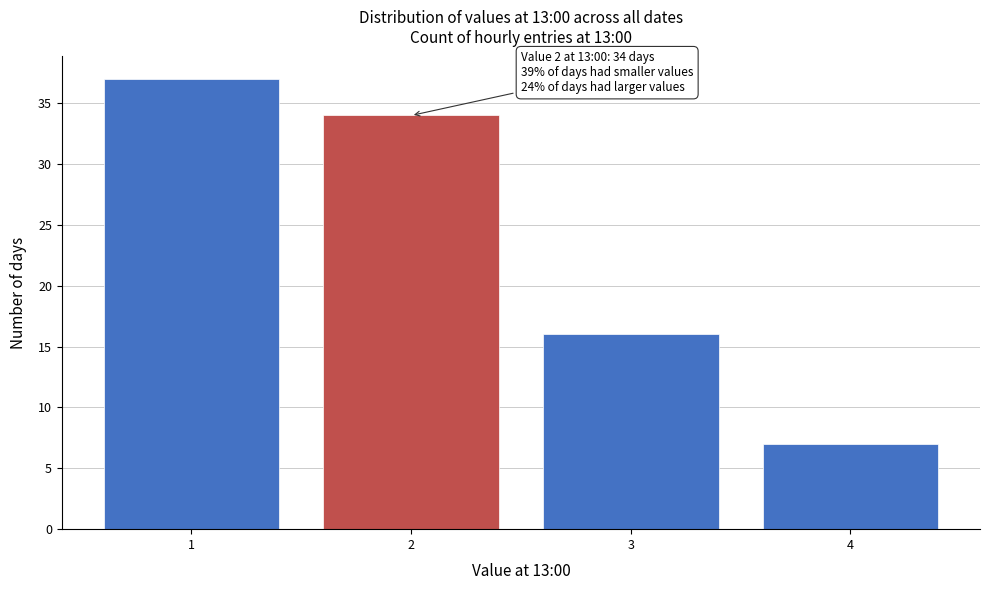

Reading left to right, list all the values displayed in this chart.

1=37	2=34	3=16	4=7